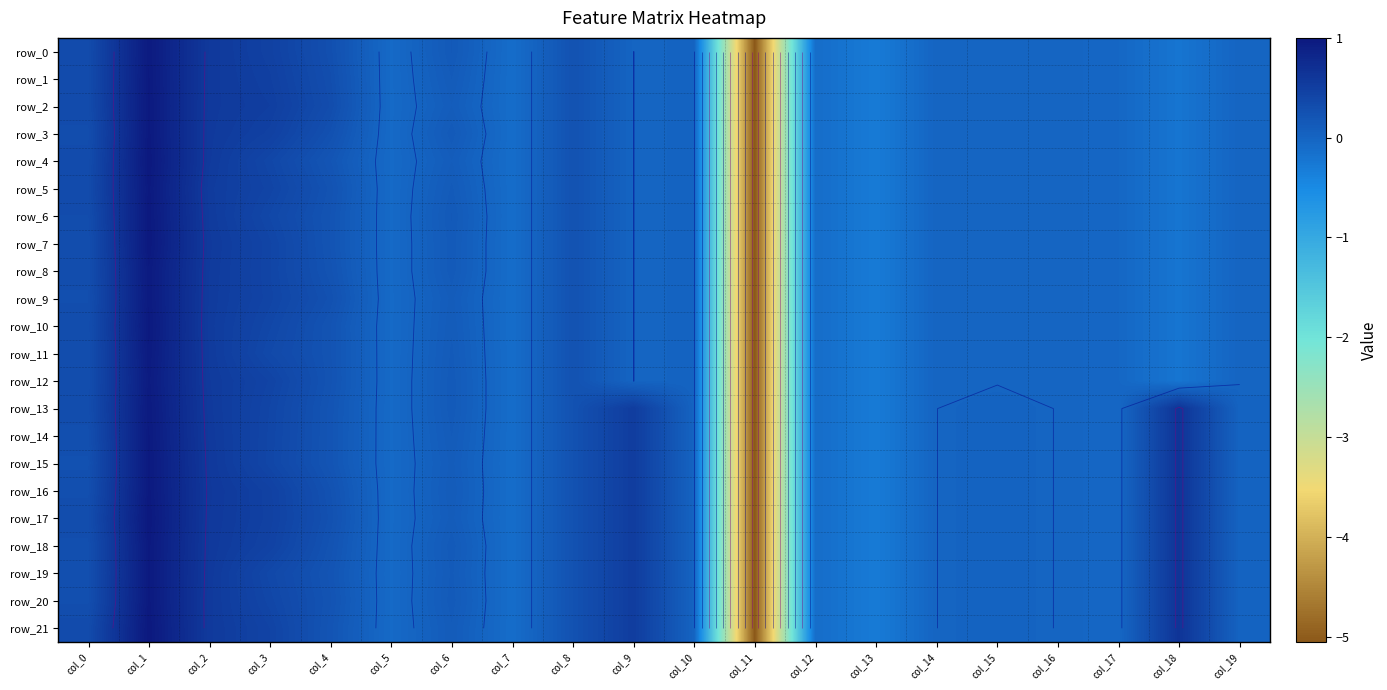

At which label is row_20 closest to -2?

col_13